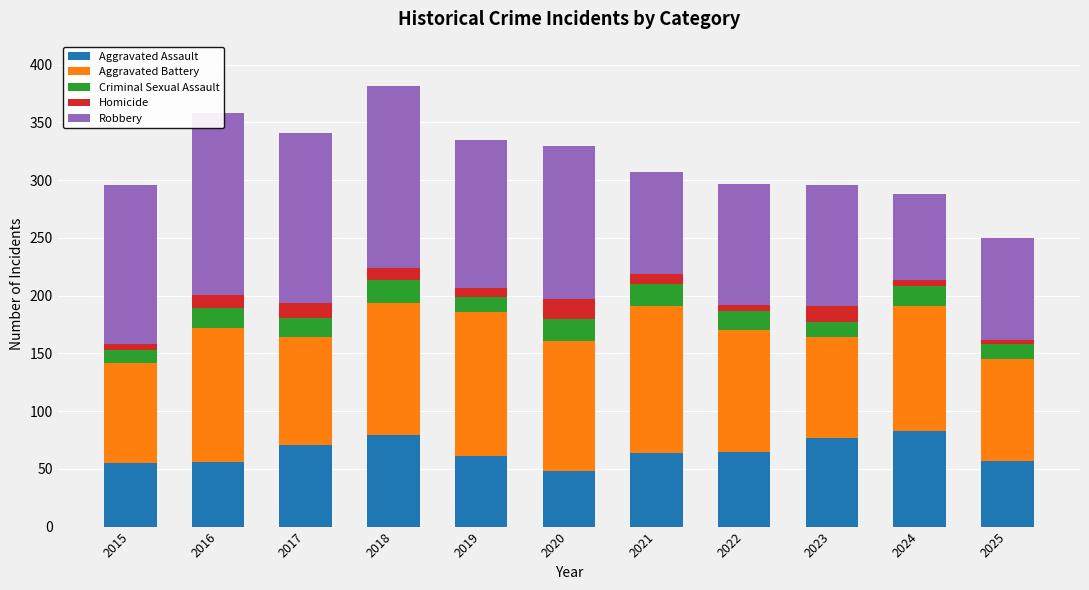

What is the difference between the maximum and minimum values in the Aggravated Assault series?

35